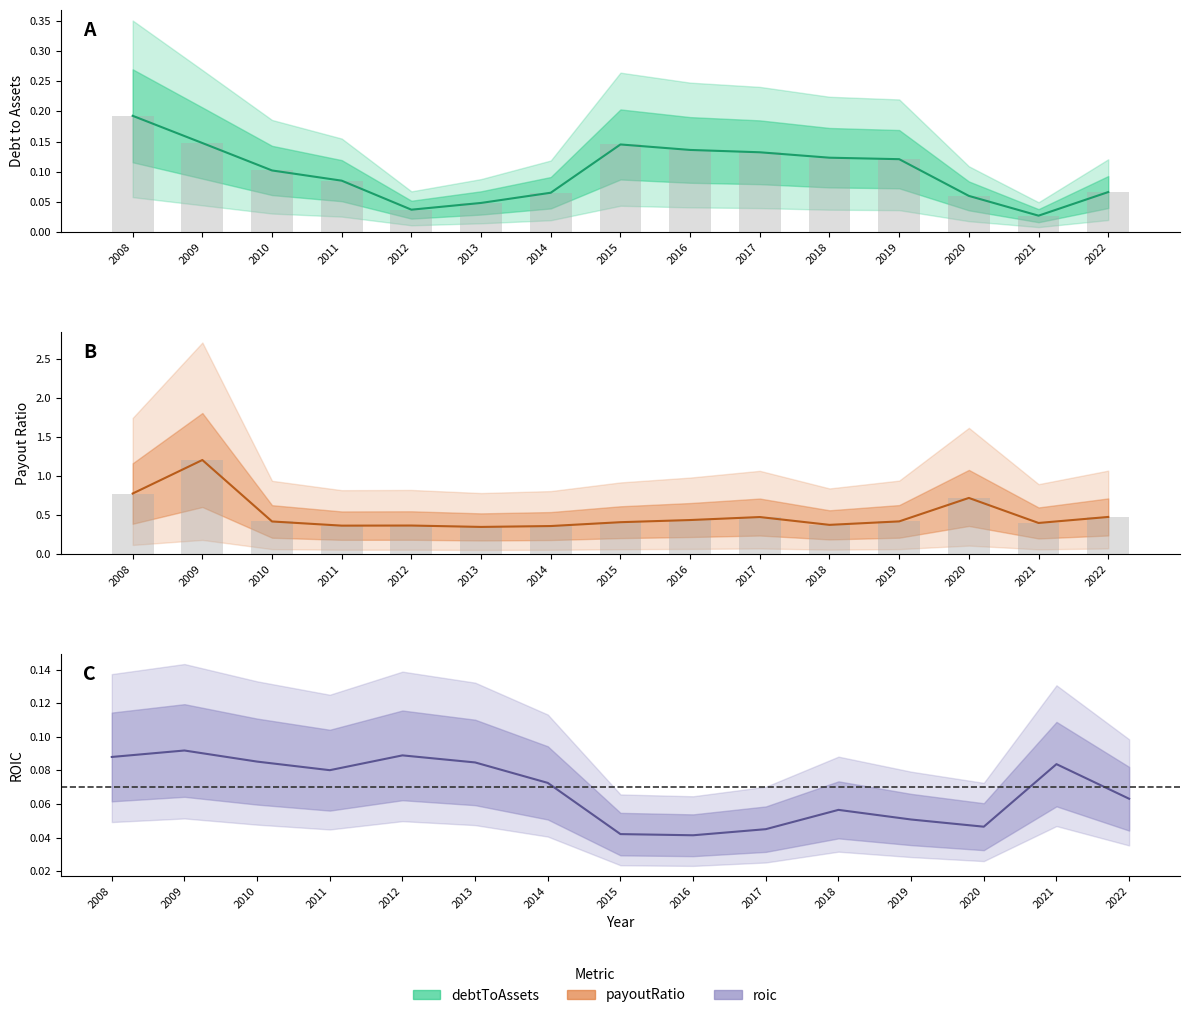

What value does the payoutRatio series have at 2021?

0.4